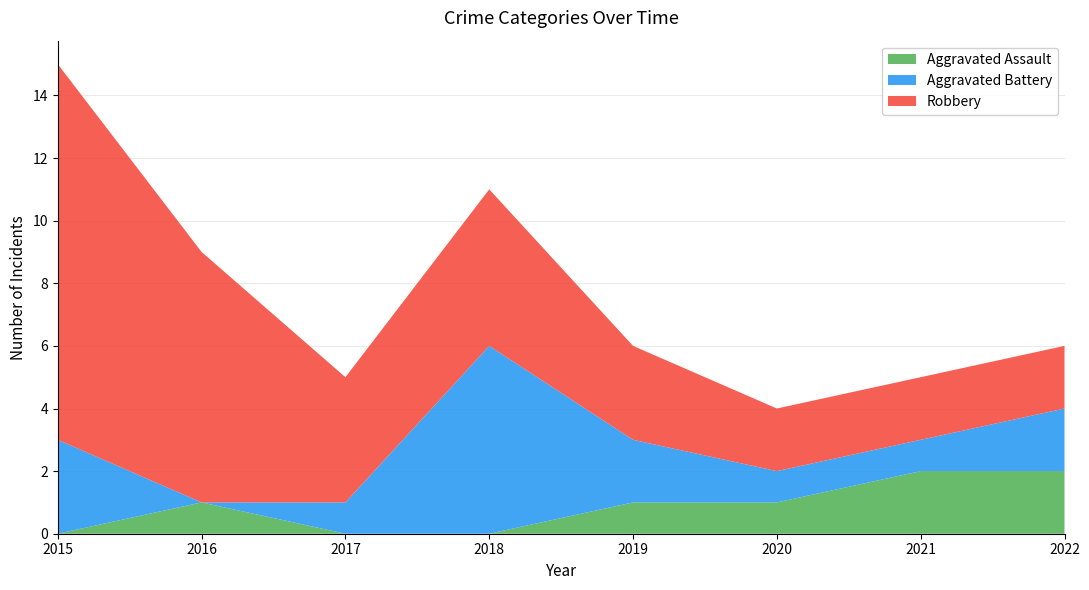

Reading left to right, transcribe all the data shown in this chart.

Aggravated Assault: 2015=0	2016=1	2017=0	2018=0	2019=1	2020=1	2021=2	2022=2
Aggravated Battery: 2015=3	2016=0	2017=1	2018=6	2019=2	2020=1	2021=1	2022=2
Robbery: 2015=12	2016=8	2017=4	2018=5	2019=3	2020=2	2021=2	2022=2